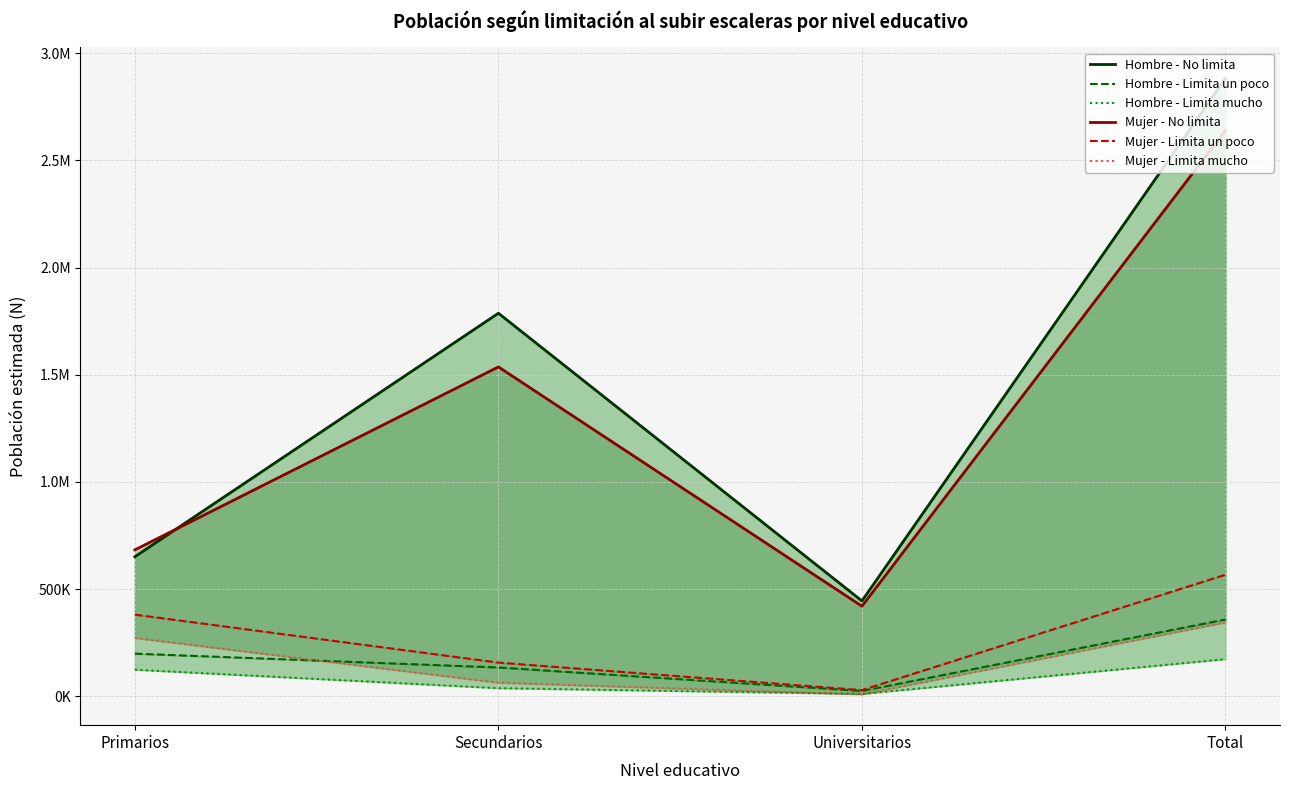

What is the value of the Hombre - Limita un poco point at the 1st from the left?

199080